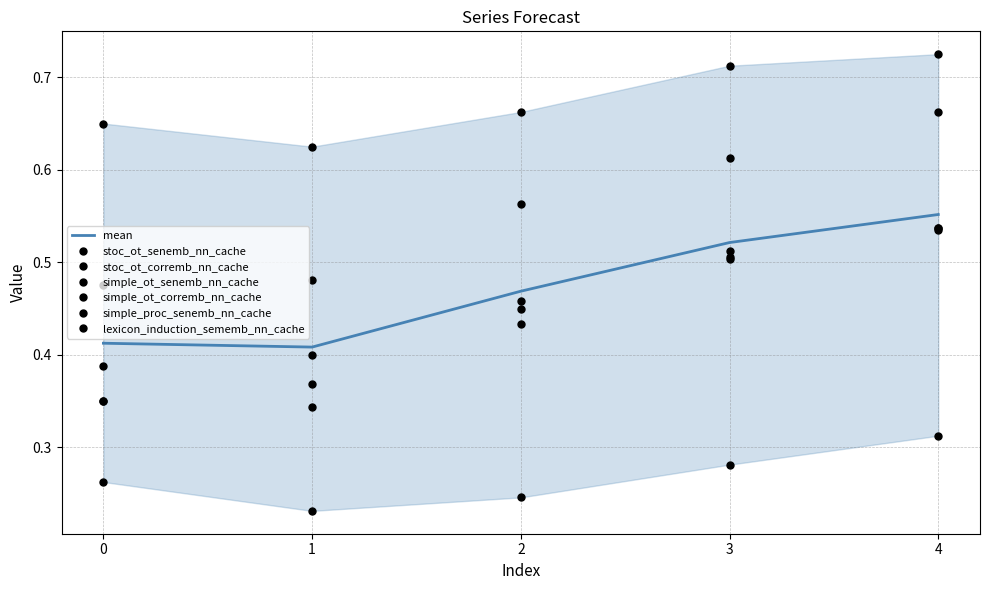

Does the chart display data point markers on the line(s)?

No